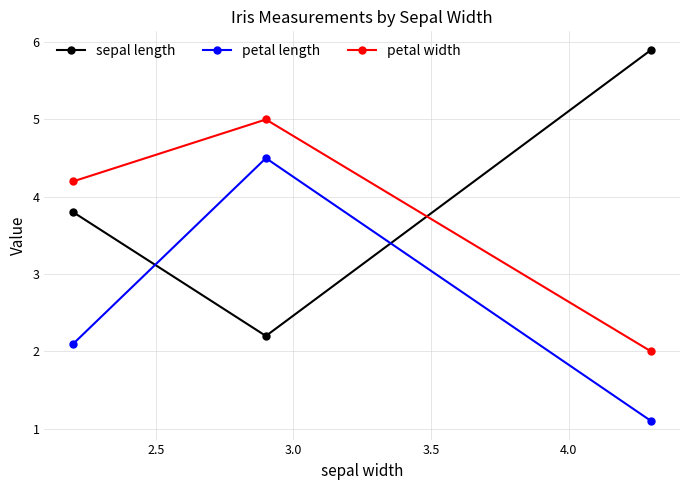

Reading right to left, what are all the values shown in this chart?

sepal length: 5.9	2.2	3.8
petal length: 1.1	4.5	2.1
petal width: 2.0	5.0	4.2